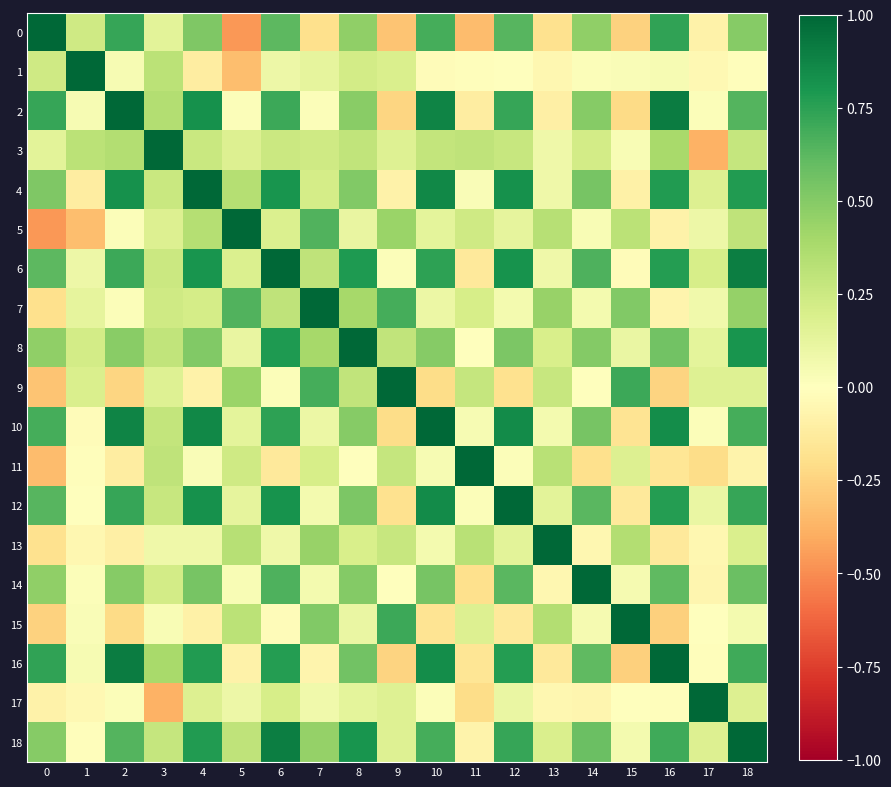

Reading left to right, what are all the values shown in this chart?

row_0: 0=1.0	1=0.2	2=0.7	3=0.1	4=0.5	5=-0.5	6=0.6	7=-0.2	8=0.5	9=-0.3	10=0.7	11=-0.3	12=0.6	13=-0.2	14=0.5	15=-0.3	16=0.7	17=-0.1	18=0.5
row_1: 0=0.2	1=1.0	2=0.0	3=0.3	4=-0.1	5=-0.3	6=0.1	7=0.1	8=0.2	9=0.2	10=-0.0	11=-0.0	12=-0.0	13=-0.1	14=0.0	15=0.0	16=0.0	17=-0.0	18=-0.0
row_2: 0=0.7	1=0.0	2=1.0	3=0.4	4=0.8	5=0.0	6=0.7	7=0.0	8=0.5	9=-0.2	10=0.9	11=-0.1	12=0.7	13=-0.1	14=0.5	15=-0.2	16=0.9	17=0.0	18=0.6
row_3: 0=0.1	1=0.3	2=0.4	3=1.0	4=0.3	5=0.2	6=0.3	7=0.2	8=0.3	9=0.2	10=0.3	11=0.3	12=0.3	13=0.1	14=0.2	15=0.0	16=0.4	17=-0.4	18=0.3
row_4: 0=0.5	1=-0.1	2=0.8	3=0.3	4=1.0	5=0.3	6=0.8	7=0.2	8=0.5	9=-0.1	10=0.9	11=0.0	12=0.8	13=0.1	14=0.5	15=-0.1	16=0.8	17=0.2	18=0.8
row_5: 0=-0.5	1=-0.3	2=0.0	3=0.2	4=0.3	5=1.0	6=0.2	7=0.7	8=0.1	9=0.4	10=0.1	11=0.2	12=0.1	13=0.3	14=0.0	15=0.3	16=-0.1	17=0.1	18=0.3
row_6: 0=0.6	1=0.1	2=0.7	3=0.3	4=0.8	5=0.2	6=1.0	7=0.3	8=0.8	9=0.0	10=0.7	11=-0.1	12=0.8	13=0.1	14=0.7	15=-0.0	16=0.8	17=0.2	18=0.9
row_7: 0=-0.2	1=0.1	2=0.0	3=0.2	4=0.2	5=0.7	6=0.3	7=1.0	8=0.4	9=0.7	10=0.1	11=0.2	12=0.1	13=0.4	14=0.1	15=0.5	16=-0.1	17=0.1	18=0.5
row_8: 0=0.5	1=0.2	2=0.5	3=0.3	4=0.5	5=0.1	6=0.8	7=0.4	8=1.0	9=0.3	10=0.5	11=-0.0	12=0.5	13=0.2	14=0.5	15=0.1	16=0.6	17=0.1	18=0.8
row_9: 0=-0.3	1=0.2	2=-0.2	3=0.2	4=-0.1	5=0.4	6=0.0	7=0.7	8=0.3	9=1.0	10=-0.2	11=0.3	12=-0.2	13=0.3	14=-0.0	15=0.7	16=-0.2	17=0.2	18=0.2
row_10: 0=0.7	1=-0.0	2=0.9	3=0.3	4=0.9	5=0.1	6=0.7	7=0.1	8=0.5	9=-0.2	10=1.0	11=0.0	12=0.8	13=0.1	14=0.5	15=-0.2	16=0.8	17=0.0	18=0.7
row_11: 0=-0.3	1=-0.0	2=-0.1	3=0.3	4=0.0	5=0.2	6=-0.1	7=0.2	8=-0.0	9=0.3	10=0.0	11=1.0	12=0.0	13=0.3	14=-0.2	15=0.2	16=-0.2	17=-0.2	18=-0.1
row_12: 0=0.6	1=-0.0	2=0.7	3=0.3	4=0.8	5=0.1	6=0.8	7=0.1	8=0.5	9=-0.2	10=0.8	11=0.0	12=1.0	13=0.1	14=0.6	15=-0.1	16=0.8	17=0.1	18=0.7
row_13: 0=-0.2	1=-0.1	2=-0.1	3=0.1	4=0.1	5=0.3	6=0.1	7=0.4	8=0.2	9=0.3	10=0.1	11=0.3	12=0.1	13=1.0	14=-0.1	15=0.3	16=-0.1	17=-0.1	18=0.2
row_14: 0=0.5	1=0.0	2=0.5	3=0.2	4=0.5	5=0.0	6=0.7	7=0.1	8=0.5	9=-0.0	10=0.5	11=-0.2	12=0.6	13=-0.1	14=1.0	15=0.0	16=0.6	17=-0.1	18=0.6
row_15: 0=-0.3	1=0.0	2=-0.2	3=0.0	4=-0.1	5=0.3	6=-0.0	7=0.5	8=0.1	9=0.7	10=-0.2	11=0.2	12=-0.1	13=0.3	14=0.0	15=1.0	16=-0.3	17=-0.0	18=0.1
row_16: 0=0.7	1=0.0	2=0.9	3=0.4	4=0.8	5=-0.1	6=0.8	7=-0.1	8=0.6	9=-0.2	10=0.8	11=-0.2	12=0.8	13=-0.1	14=0.6	15=-0.3	16=1.0	17=-0.0	18=0.7
row_17: 0=-0.1	1=-0.0	2=0.0	3=-0.4	4=0.2	5=0.1	6=0.2	7=0.1	8=0.1	9=0.2	10=0.0	11=-0.2	12=0.1	13=-0.1	14=-0.1	15=-0.0	16=-0.0	17=1.0	18=0.2
row_18: 0=0.5	1=-0.0	2=0.6	3=0.3	4=0.8	5=0.3	6=0.9	7=0.5	8=0.8	9=0.2	10=0.7	11=-0.1	12=0.7	13=0.2	14=0.6	15=0.1	16=0.7	17=0.2	18=1.0